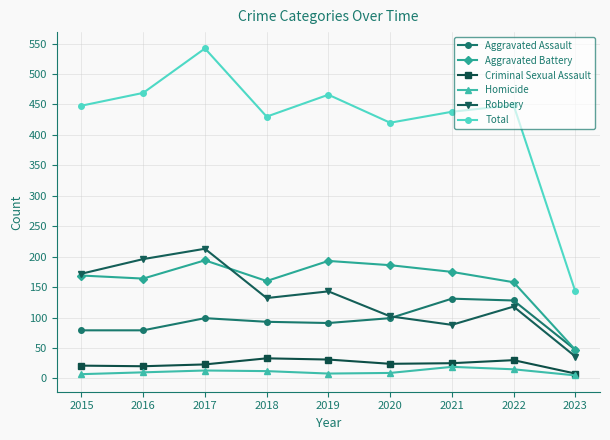

What is the value of the Aggravated Assault point at the 8th from the left?

128